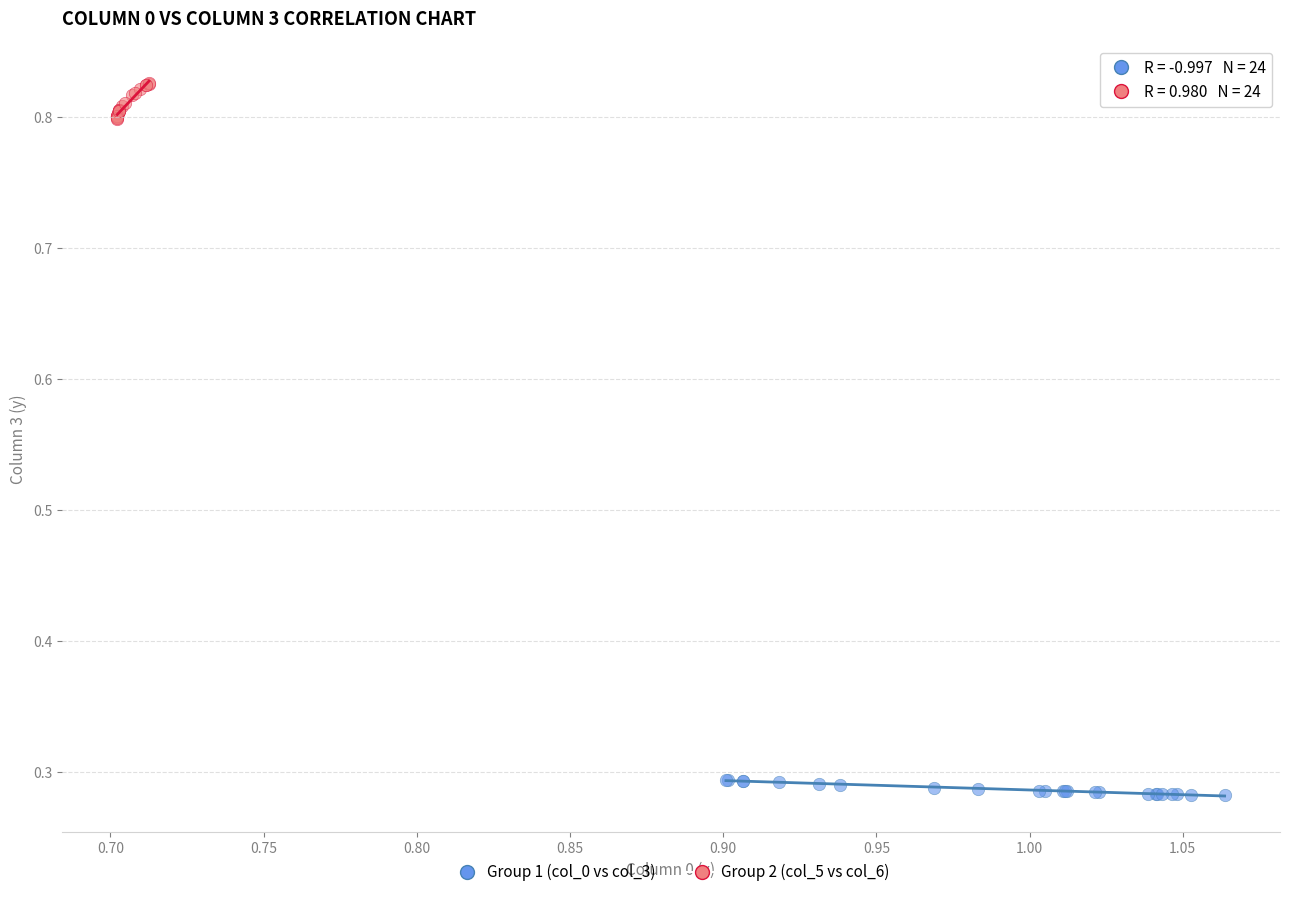

Which series has the largest Y range (max minus min)?

Group 2 (col_5 vs col_6)